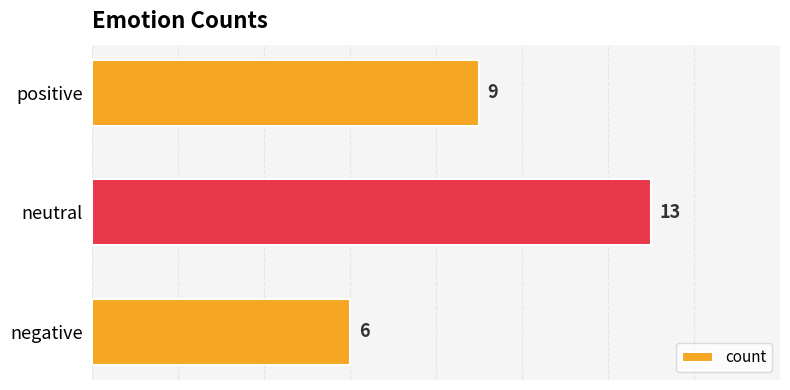

Reading top to bottom, list all the values displayed in this chart.

9	13	6